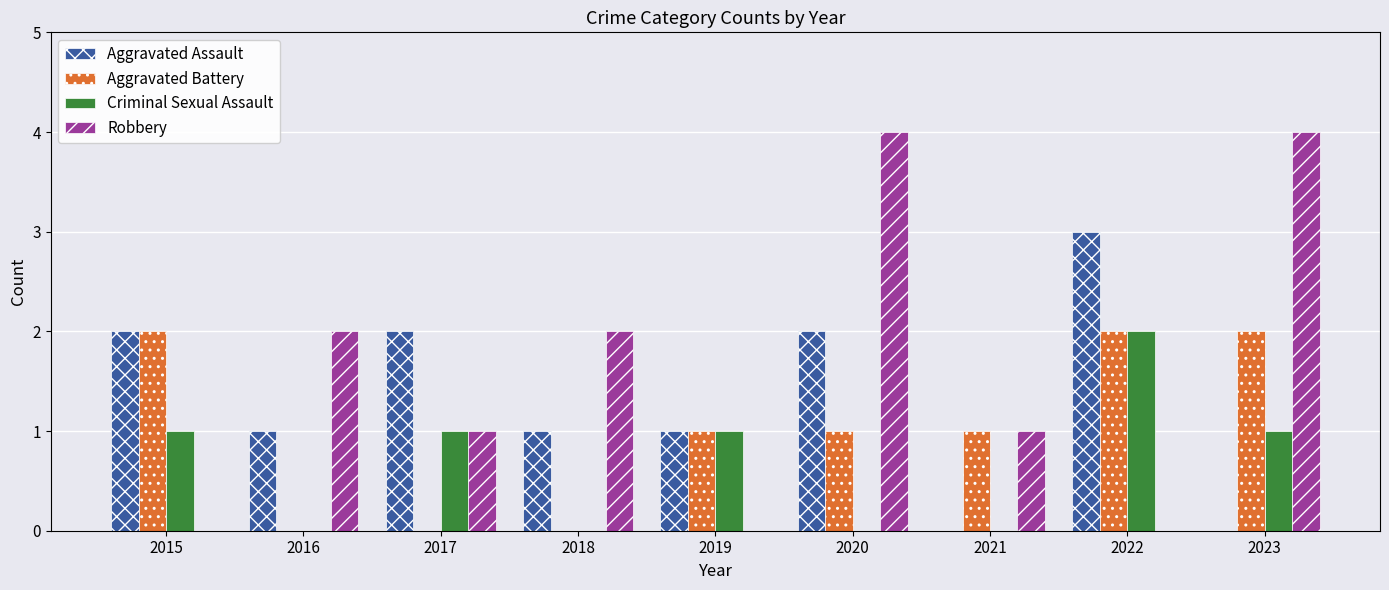

What is the average value of the Criminal Sexual Assault series?

1